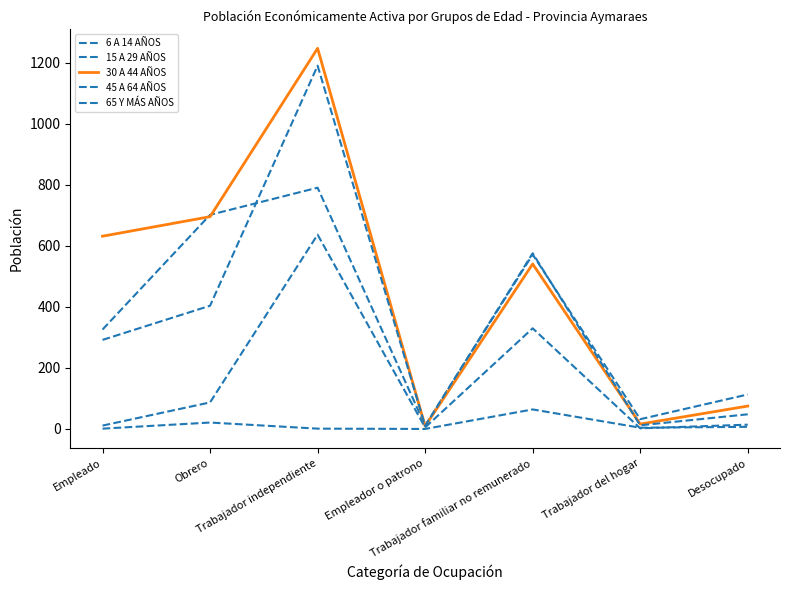

How many lines are shown in the chart?

5